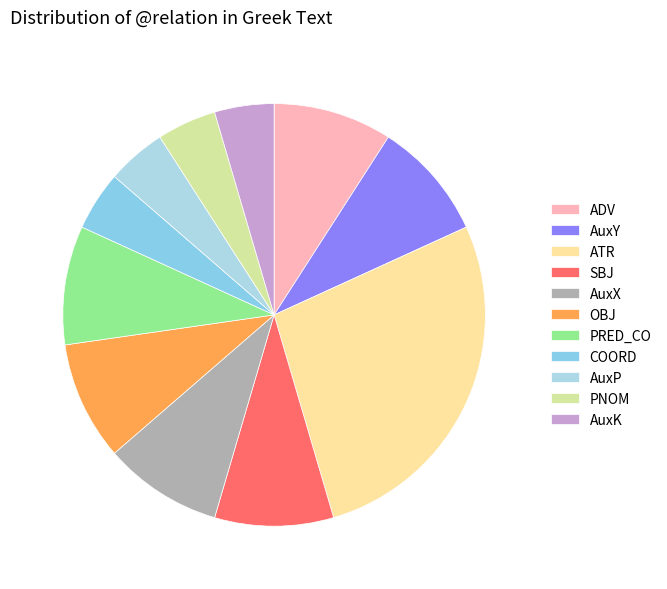

Rank the categories by value from lowest to highest.

COORD, AuxP, PNOM, AuxK, ADV, AuxY, SBJ, AuxX, OBJ, PRED_CO, ATR